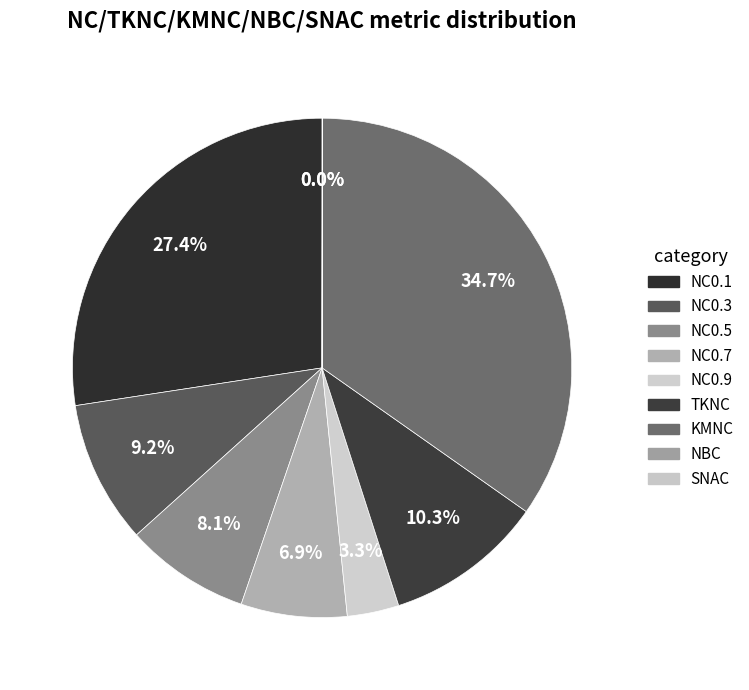

To the nearest percent, what is the difference between the TKNC and NBC slice percentages?

10%